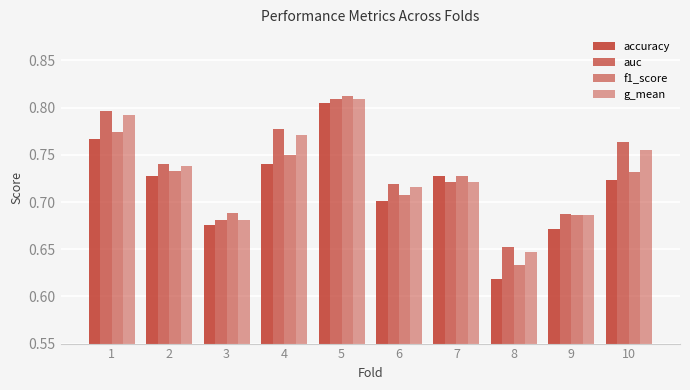

What is the average value of the f1_score series?

0.7